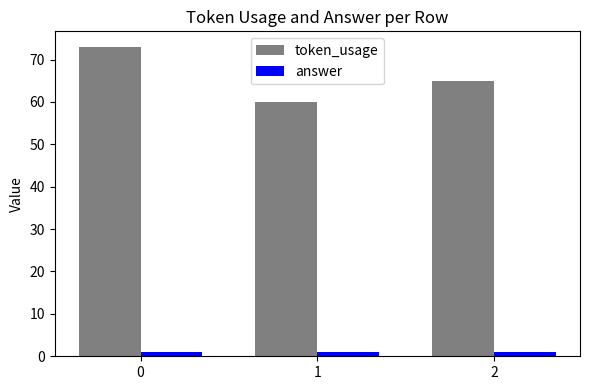

What is the maximum value shown in the chart?

73